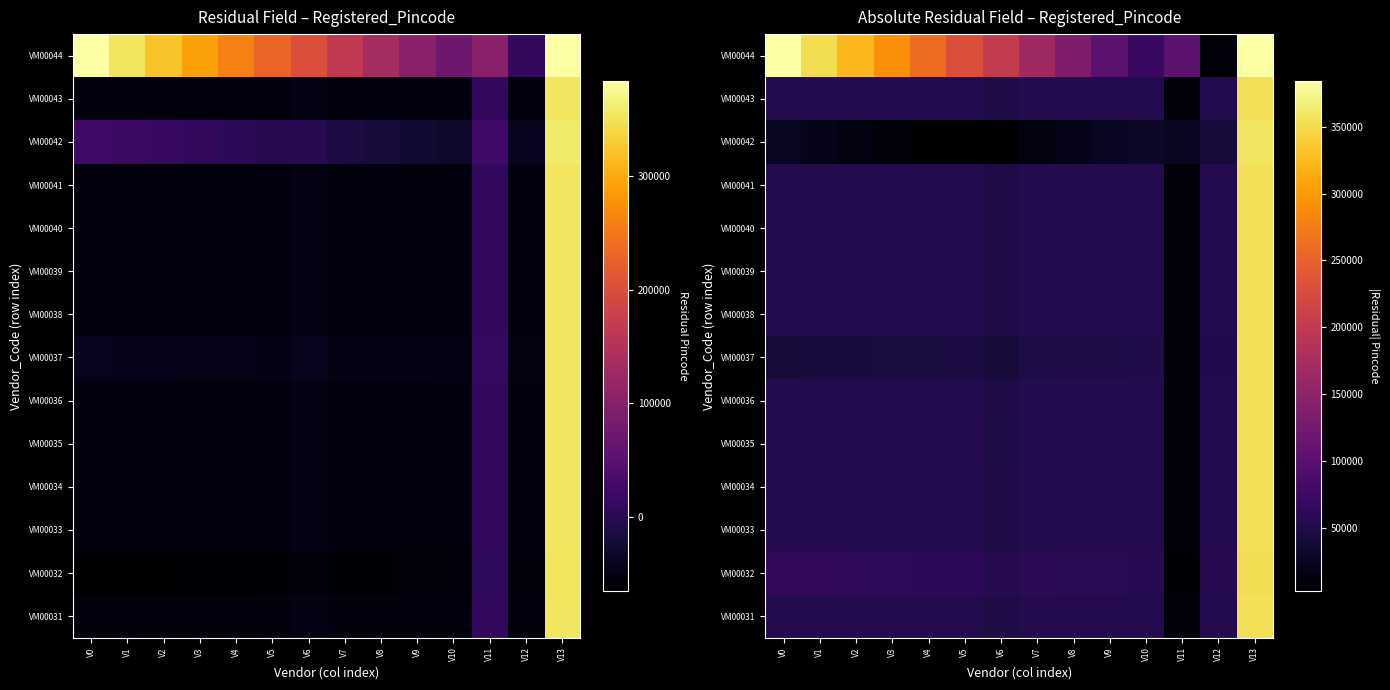

What is the difference between the highest and lowest values at V4?

256260.0